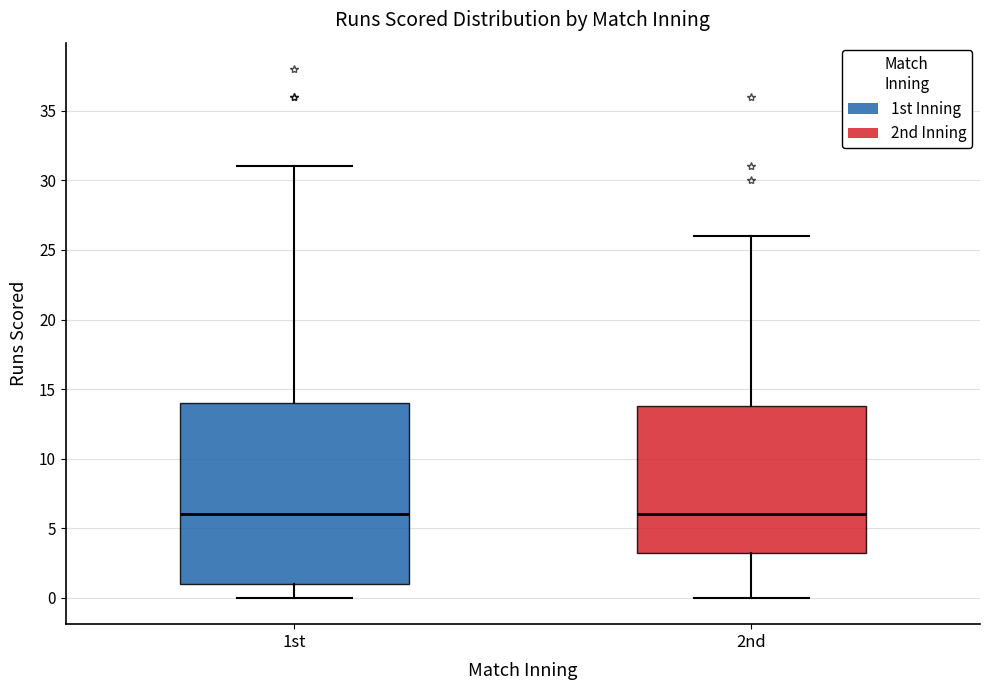

Where does the upper whisker of the box for 1st end on the y-axis? The values are not printed on the chart, so give them approximately, as read against the axis.

31.0